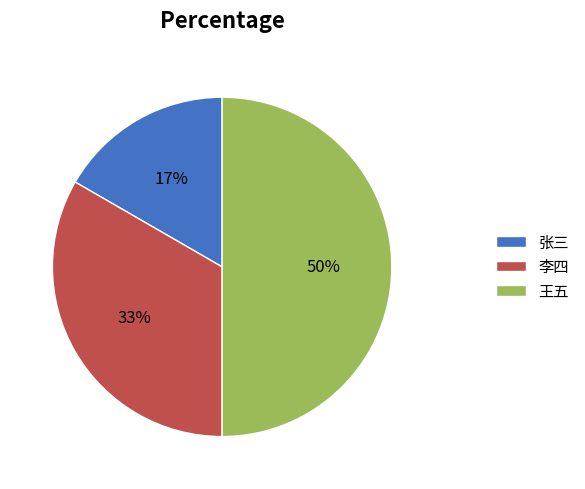

Which category has the biggest portion of the pie?

王五